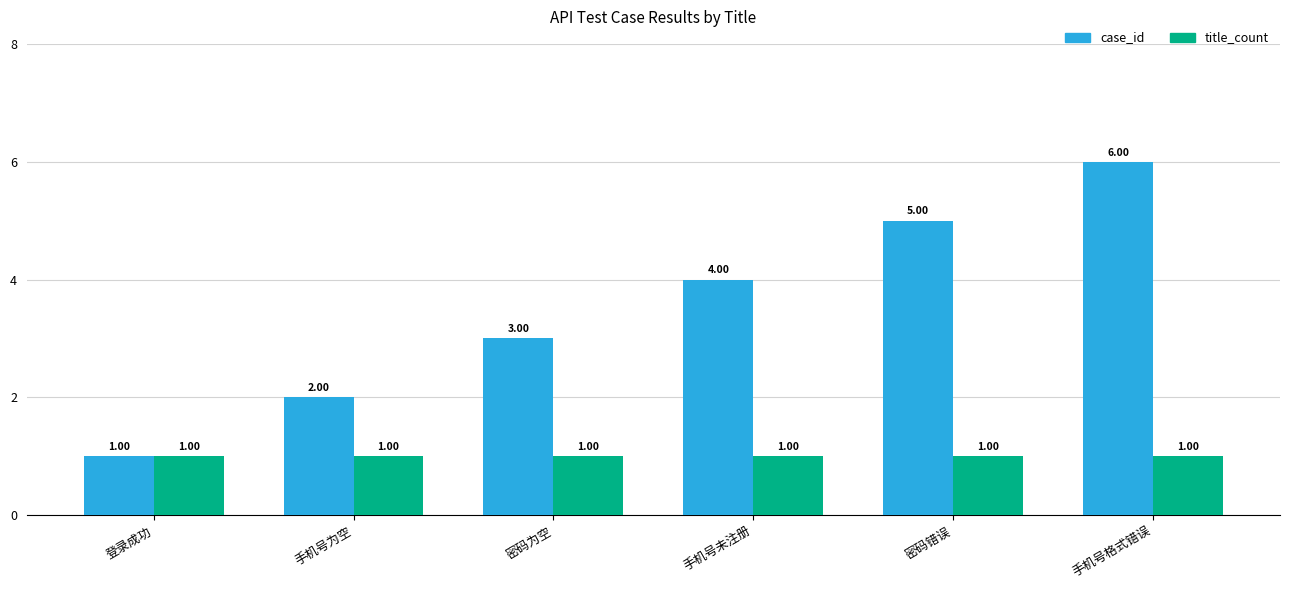

What is the difference between the maximum and minimum values in the case_id series?

5